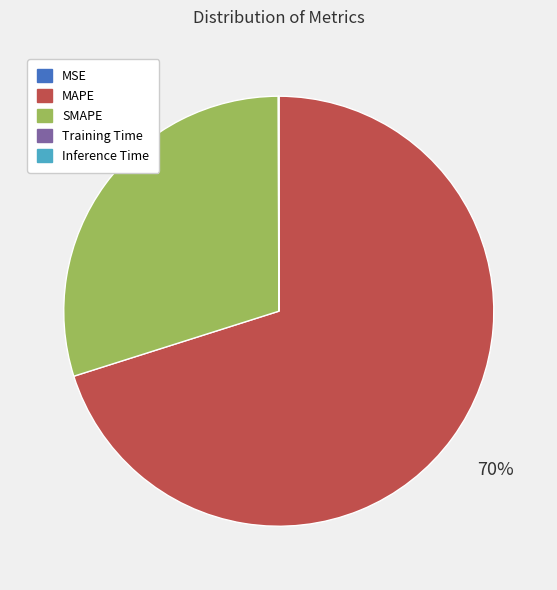

What is the largest slice in the pie chart?

MAPE